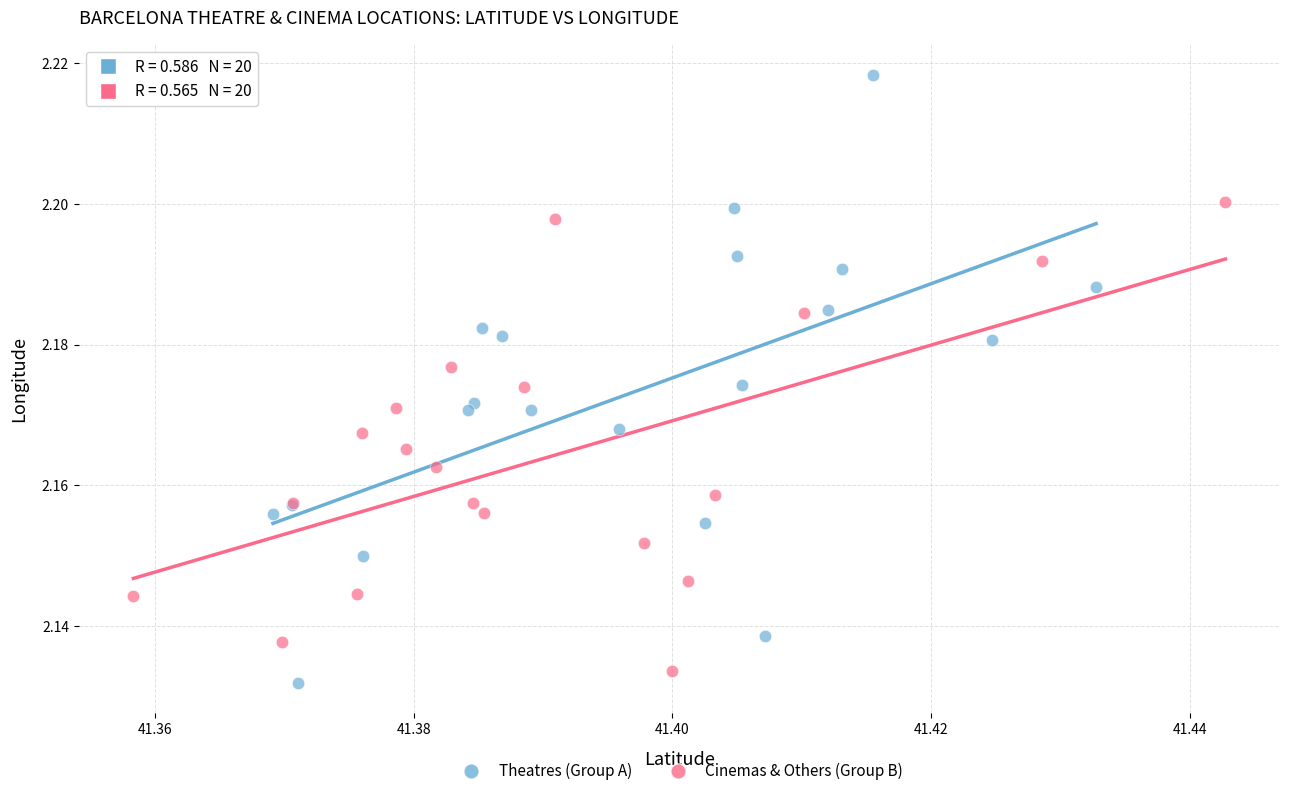

Which series reaches the maximum Y coordinate?

Theatres (Group A)